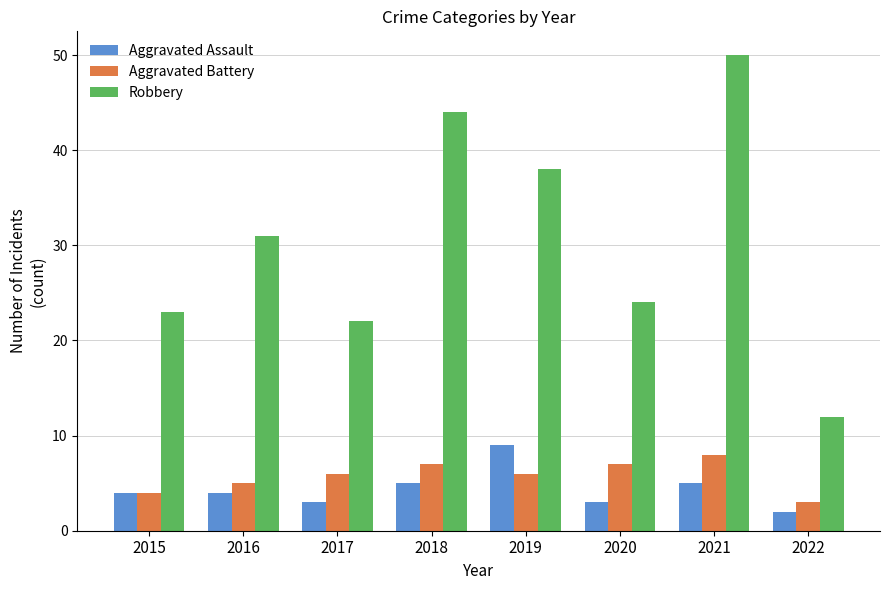

At which category does the chart reach its peak across all series?

2021